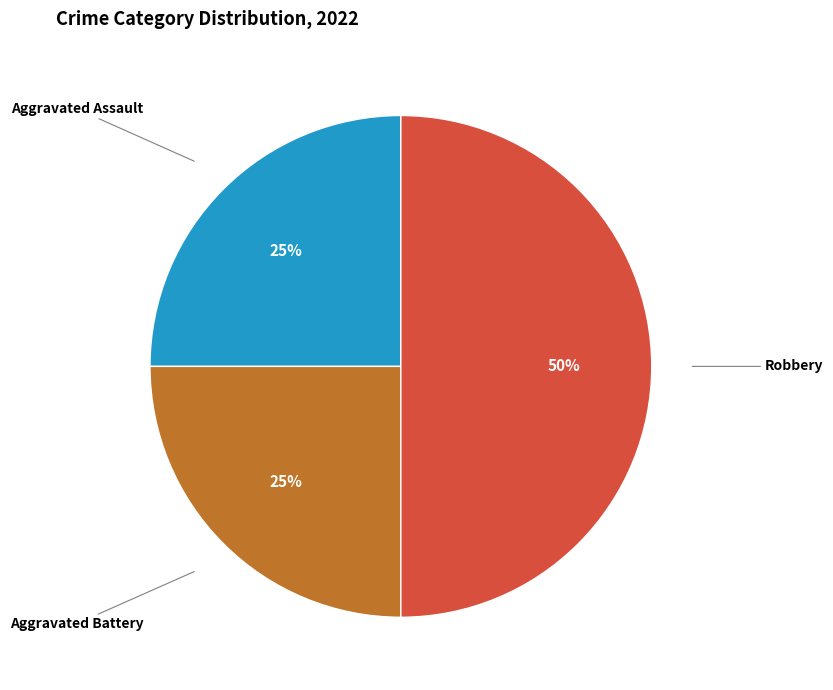

To the nearest percent, what is the average slice percentage?

33%